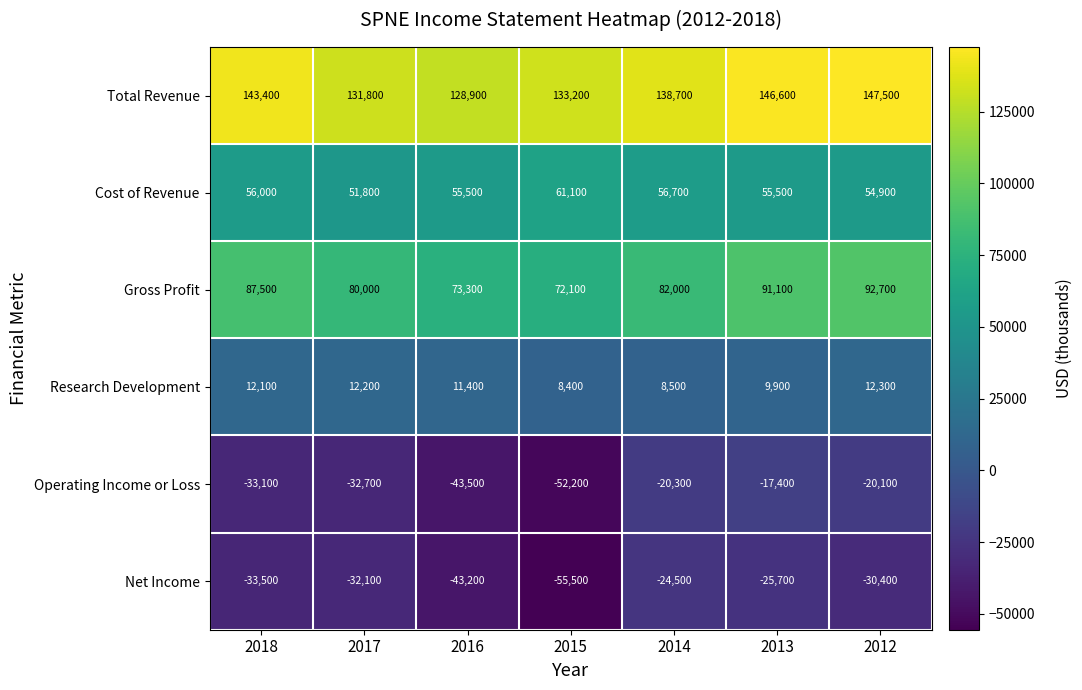

The value of Net Income at 2016 is -43200. True or false?

True